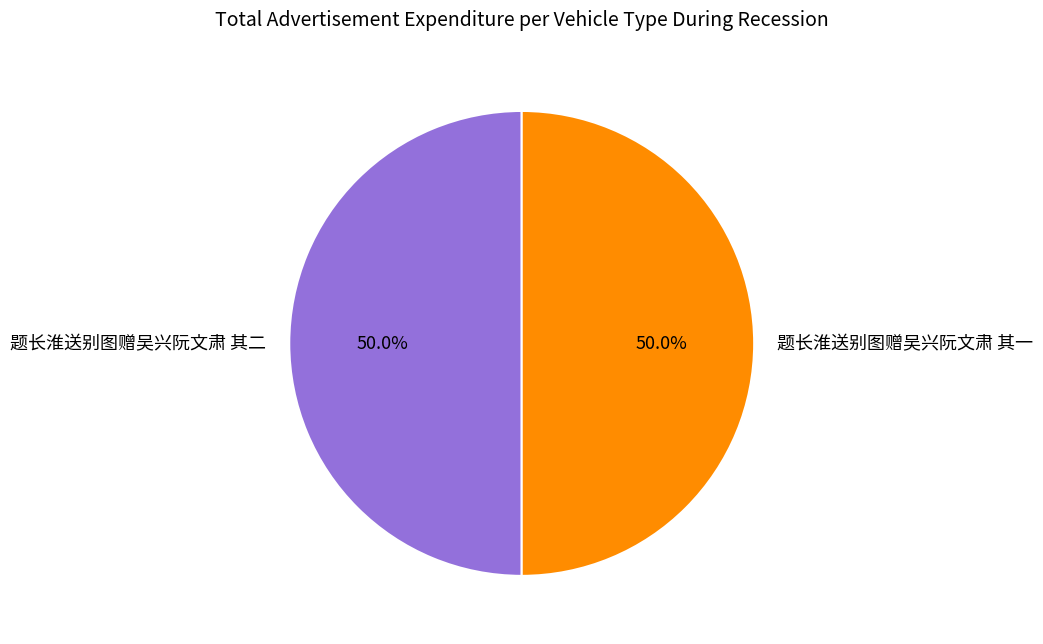

Approximately how many times larger is the value at 题长淮送别图赠吴兴阮文肃 其二 compared to 题长淮送别图赠吴兴阮文肃 其一?

1.0